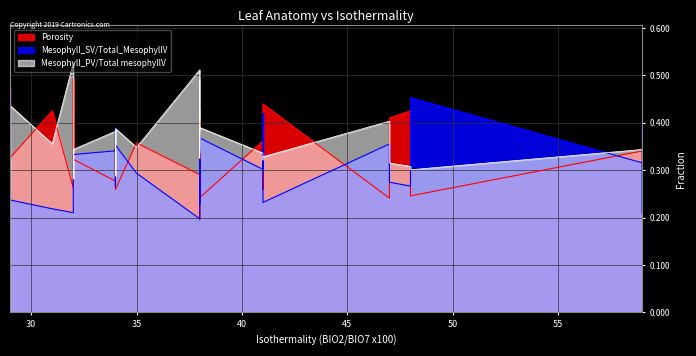

How many lines are shown in the chart?

3